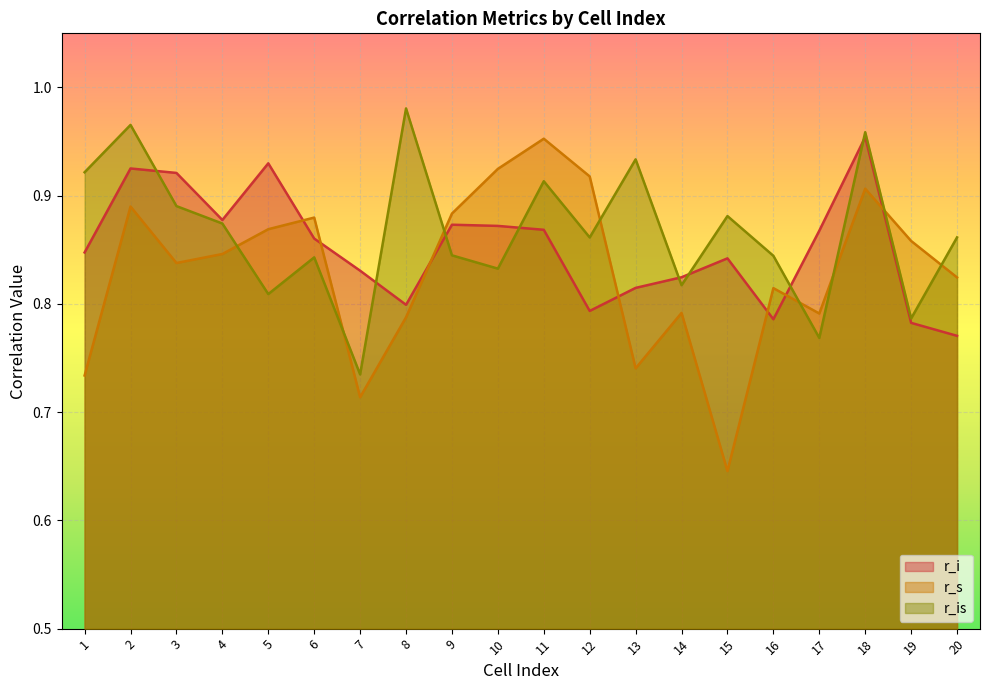

What is the sum of all r_i values?

17.0